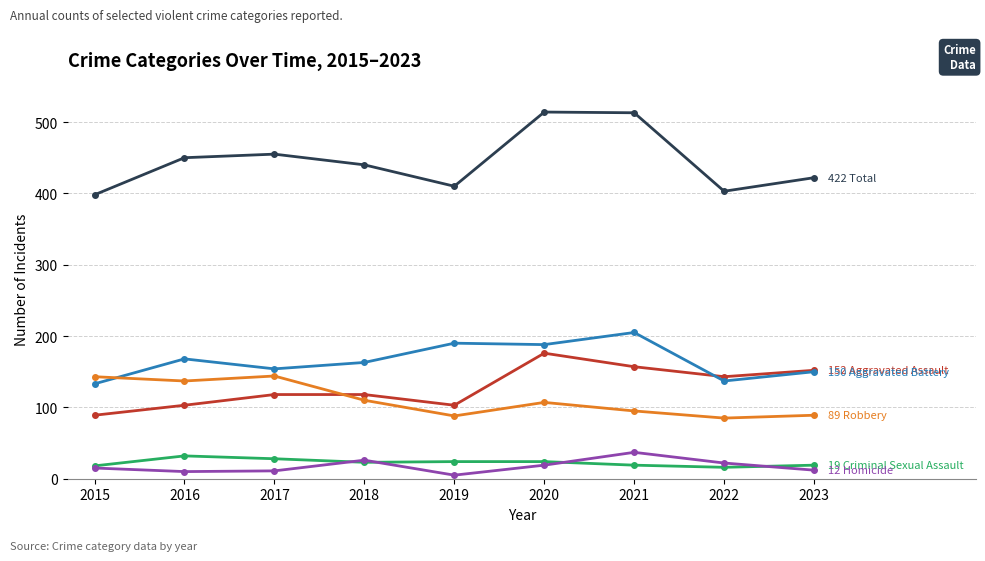

What is the difference between the highest and lowest values at 2020?

495